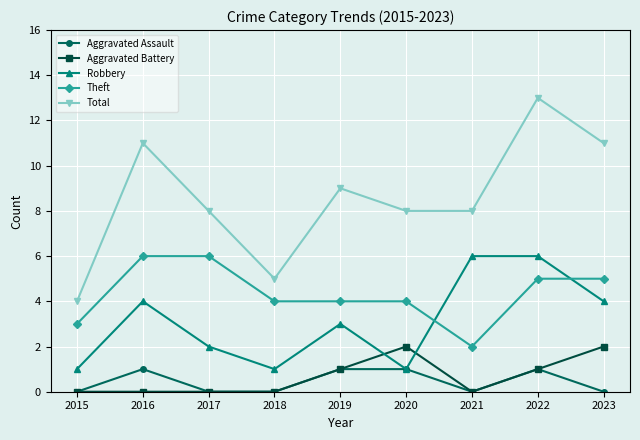

Reading right to left, list all the values displayed in this chart.

Aggravated Assault: 0	1	0	1	1	0	0	1	0
Aggravated Battery: 2	1	0	2	1	0	0	0	0
Robbery: 4	6	6	1	3	1	2	4	1
Theft: 5	5	2	4	4	4	6	6	3
Total: 11	13	8	8	9	5	8	11	4